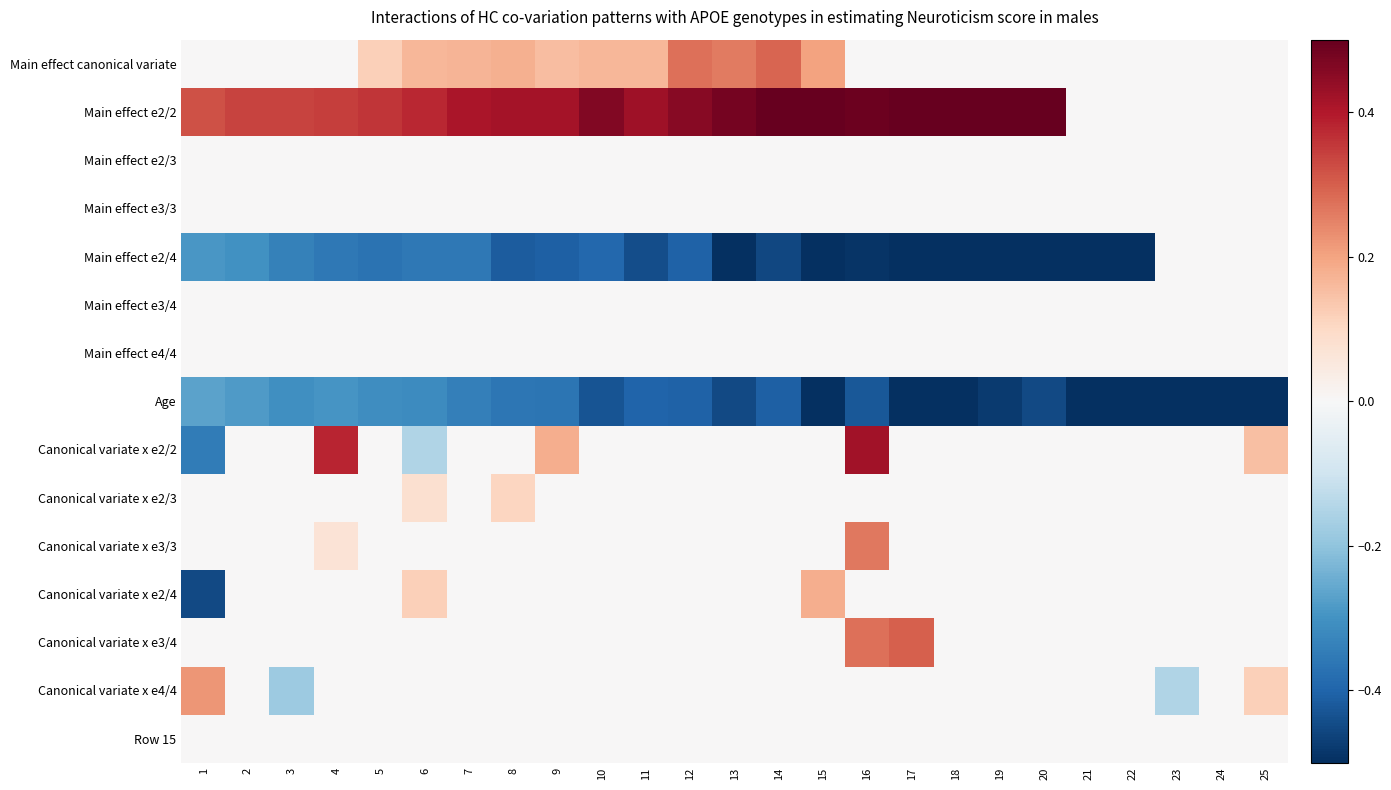

Reading left to right, transcribe all the data shown in this chart.

Main effect canonical variate: 1=0.0	2=0.0	3=0.0	4=0.0	5=0.1	6=0.2	7=0.2	8=0.2	9=0.2	10=0.2	11=0.2	12=0.3	13=0.3	14=0.3	15=0.2	16=0.0	17=0.0	18=0.0	19=0.0	20=0.0	21=0.0	22=0.0	23=0.0	24=0.0	25=0.0
Main effect e2/2: 1=0.3	2=0.3	3=0.3	4=0.3	5=0.4	6=0.4	7=0.4	8=0.4	9=0.4	10=0.5	11=0.4	12=0.5	13=0.5	14=0.5	15=0.6	16=0.5	17=0.6	18=0.6	19=0.5	20=0.6	21=0.0	22=0.0	23=0.0	24=0.0	25=0.0
Main effect e2/3: 1=0.0	2=0.0	3=0.0	4=0.0	5=0.0	6=0.0	7=0.0	8=0.0	9=0.0	10=0.0	11=0.0	12=0.0	13=0.0	14=0.0	15=0.0	16=0.0	17=0.0	18=0.0	19=0.0	20=0.0	21=0.0	22=0.0	23=0.0	24=0.0	25=0.0
Main effect e3/3: 1=0.0	2=0.0	3=0.0	4=0.0	5=0.0	6=0.0	7=0.0	8=0.0	9=0.0	10=0.0	11=0.0	12=0.0	13=0.0	14=0.0	15=0.0	16=0.0	17=0.0	18=0.0	19=0.0	20=0.0	21=0.0	22=0.0	23=0.0	24=0.0	25=0.0
Main effect e2/4: 1=-0.3	2=-0.3	3=-0.3	4=-0.4	5=-0.4	6=-0.4	7=-0.4	8=-0.4	9=-0.4	10=-0.4	11=-0.4	12=-0.4	13=-0.5	14=-0.5	15=-0.5	16=-0.5	17=-0.5	18=-0.6	19=-0.5	20=-0.7	21=-0.7	22=-0.7	23=0.0	24=0.0	25=0.0
Main effect e3/4: 1=0.0	2=0.0	3=0.0	4=0.0	5=0.0	6=0.0	7=0.0	8=0.0	9=0.0	10=0.0	11=0.0	12=0.0	13=0.0	14=0.0	15=0.0	16=0.0	17=0.0	18=0.0	19=0.0	20=0.0	21=0.0	22=0.0	23=0.0	24=0.0	25=0.0
Main effect e4/4: 1=0.0	2=0.0	3=0.0	4=0.0	5=0.0	6=0.0	7=0.0	8=0.0	9=0.0	10=0.0	11=0.0	12=0.0	13=0.0	14=0.0	15=0.0	16=0.0	17=0.0	18=0.0	19=0.0	20=0.0	21=0.0	22=0.0	23=0.0	24=0.0	25=0.0
Age: 1=-0.3	2=-0.3	3=-0.3	4=-0.3	5=-0.3	6=-0.3	7=-0.3	8=-0.4	9=-0.4	10=-0.4	11=-0.4	12=-0.4	13=-0.5	14=-0.4	15=-0.5	16=-0.4	17=-0.6	18=-0.6	19=-0.5	20=-0.5	21=-0.6	22=-0.6	23=-0.6	24=-0.7	25=-0.5
Canonical variate x e2/2: 1=-0.3	2=0.0	3=0.0	4=0.4	5=0.0	6=-0.1	7=0.0	8=0.0	9=0.2	10=0.0	11=0.0	12=0.0	13=0.0	14=0.0	15=0.0	16=0.4	17=0.0	18=0.0	19=0.0	20=0.0	21=0.0	22=0.0	23=0.0	24=0.0	25=0.1
Canonical variate x e2/3: 1=0.0	2=0.0	3=0.0	4=0.0	5=0.0	6=0.1	7=0.0	8=0.1	9=0.0	10=0.0	11=0.0	12=0.0	13=0.0	14=0.0	15=0.0	16=0.0	17=0.0	18=0.0	19=0.0	20=0.0	21=0.0	22=0.0	23=0.0	24=0.0	25=0.0
Canonical variate x e3/3: 1=0.0	2=0.0	3=0.0	4=0.1	5=0.0	6=0.0	7=0.0	8=0.0	9=0.0	10=0.0	11=0.0	12=0.0	13=0.0	14=0.0	15=0.0	16=0.3	17=0.0	18=0.0	19=0.0	20=0.0	21=0.0	22=0.0	23=0.0	24=0.0	25=0.0
Canonical variate x e2/4: 1=-0.5	2=0.0	3=0.0	4=0.0	5=0.0	6=0.1	7=0.0	8=0.0	9=0.0	10=0.0	11=0.0	12=0.0	13=0.0	14=0.0	15=0.2	16=0.0	17=0.0	18=0.0	19=0.0	20=0.0	21=0.0	22=0.0	23=0.0	24=0.0	25=0.0
Canonical variate x e3/4: 1=0.0	2=0.0	3=0.0	4=0.0	5=0.0	6=0.0	7=0.0	8=0.0	9=0.0	10=0.0	11=0.0	12=0.0	13=0.0	14=0.0	15=0.0	16=0.3	17=0.3	18=0.0	19=0.0	20=0.0	21=0.0	22=0.0	23=0.0	24=0.0	25=0.0
Canonical variate x e4/4: 1=0.2	2=0.0	3=-0.2	4=0.0	5=0.0	6=0.0	7=0.0	8=0.0	9=0.0	10=0.0	11=0.0	12=0.0	13=0.0	14=0.0	15=0.0	16=0.0	17=0.0	18=0.0	19=0.0	20=0.0	21=0.0	22=0.0	23=-0.1	24=0.0	25=0.1
Row 15: 1=0.0	2=0.0	3=0.0	4=0.0	5=0.0	6=0.0	7=0.0	8=0.0	9=0.0	10=0.0	11=0.0	12=0.0	13=0.0	14=0.0	15=0.0	16=0.0	17=0.0	18=0.0	19=0.0	20=0.0	21=0.0	22=0.0	23=0.0	24=0.0	25=0.0